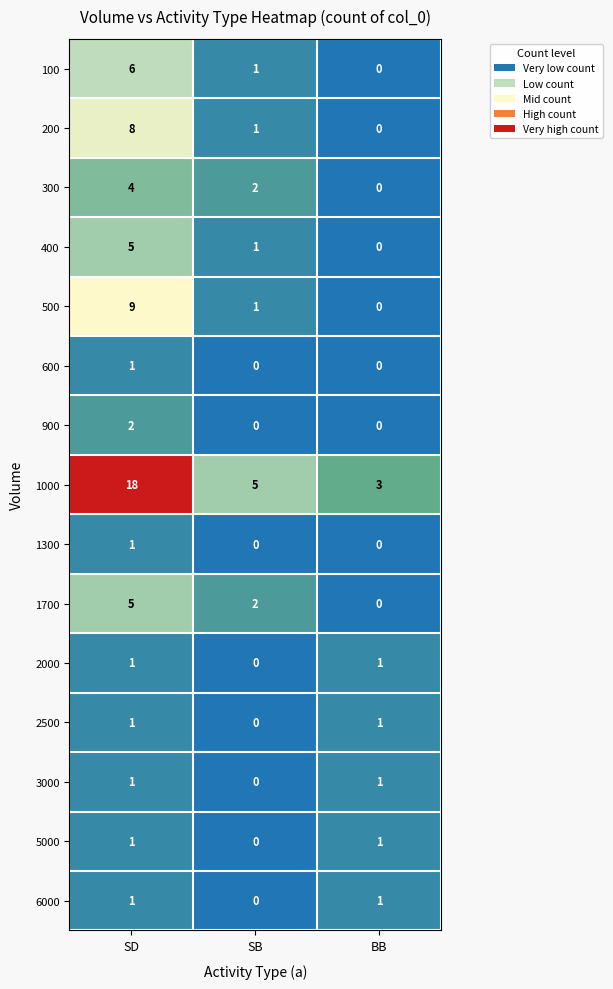

How many values in 300 are above zero?

2